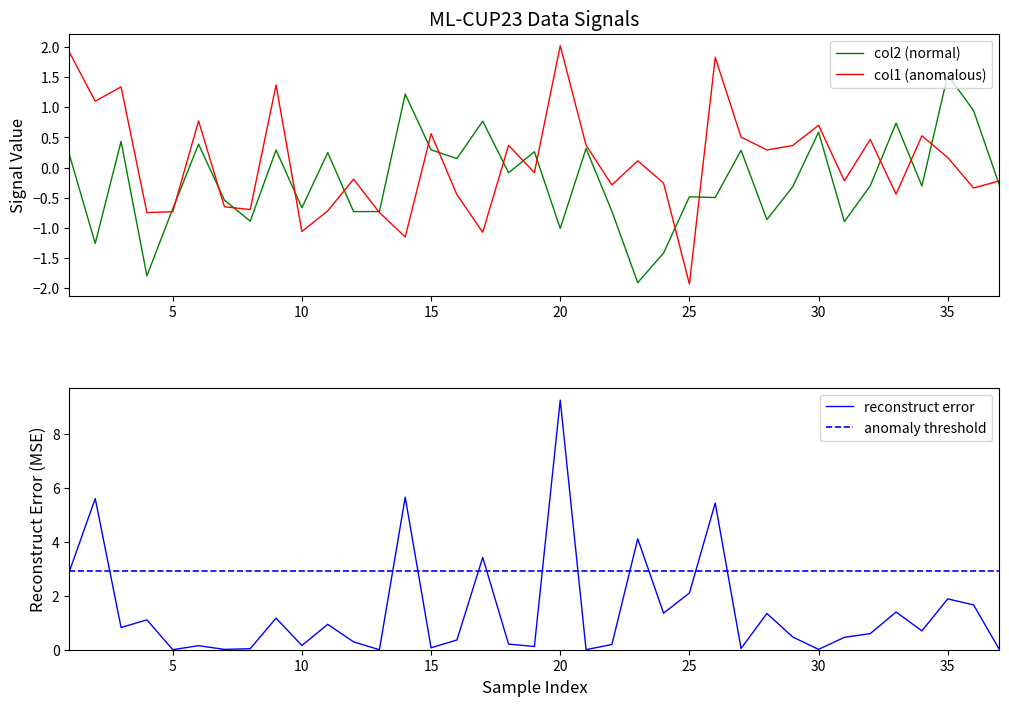

The value of col1 (anomalous) at 20 is 3.6. True or false?

False